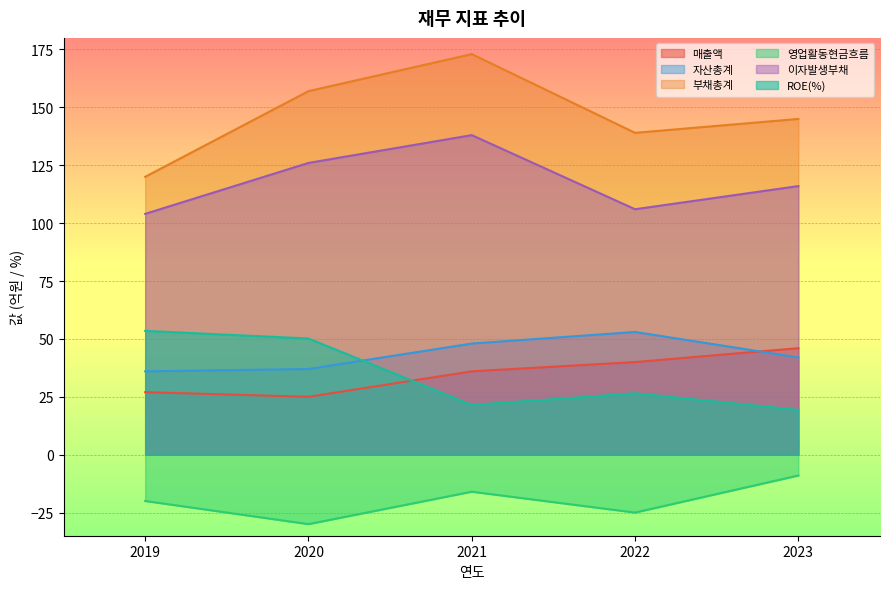

What is the average value of the 자산총계 series?

43.2